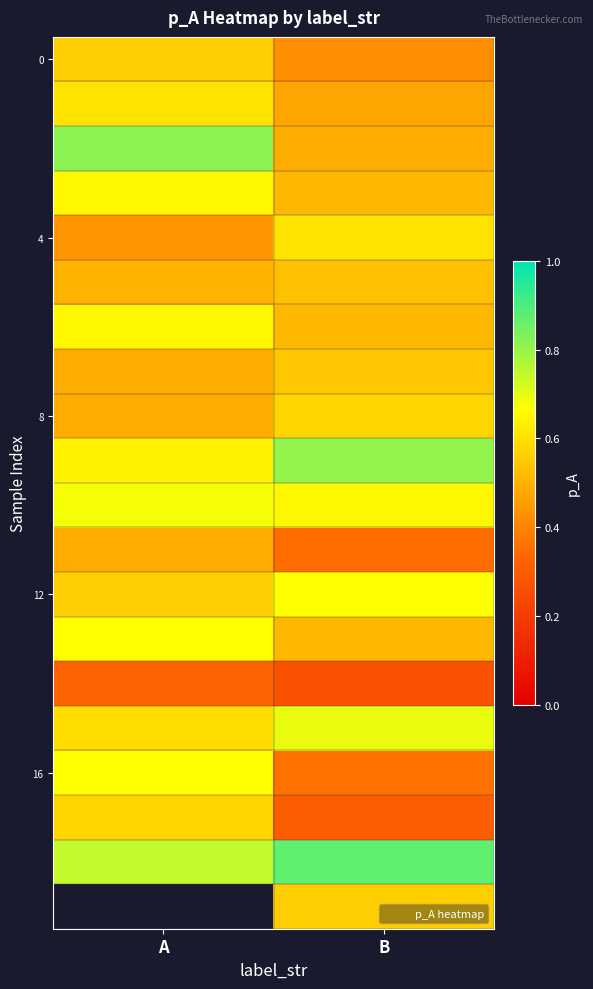

Which category has the highest value across all series?

B